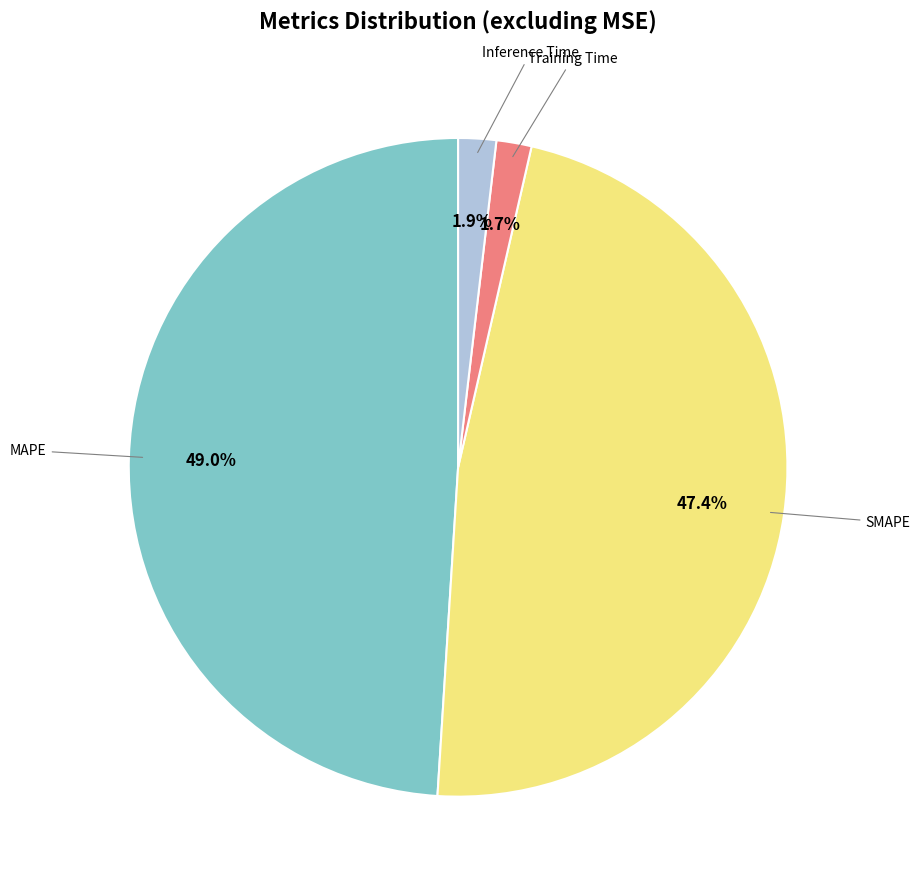

Is there a majority slice in this chart?

No